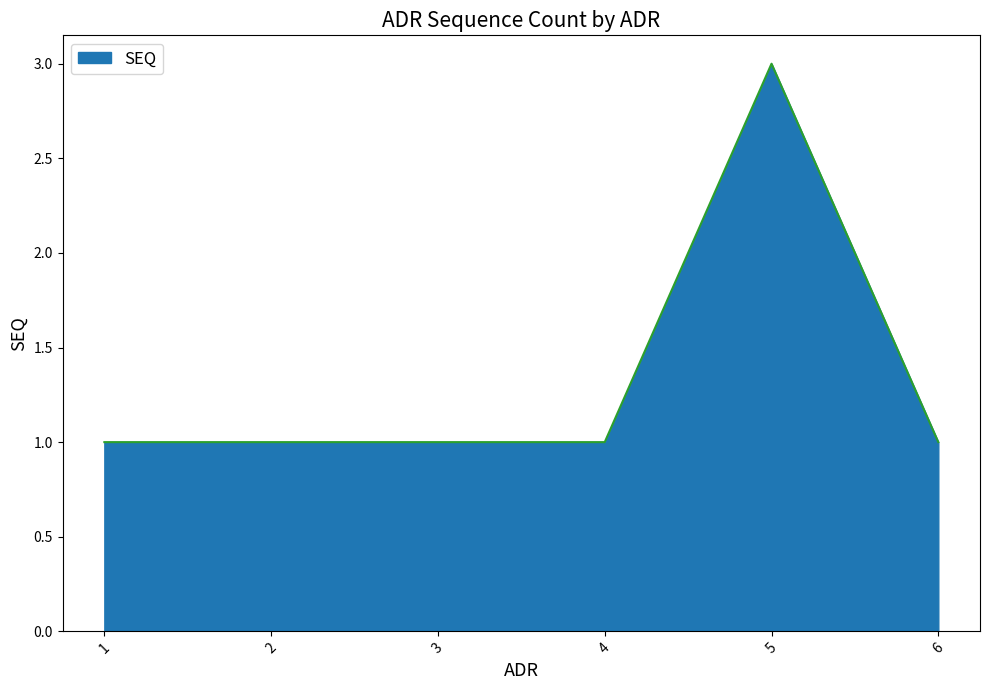

True or false: there are more than 0 points higher than both neighbors.

True